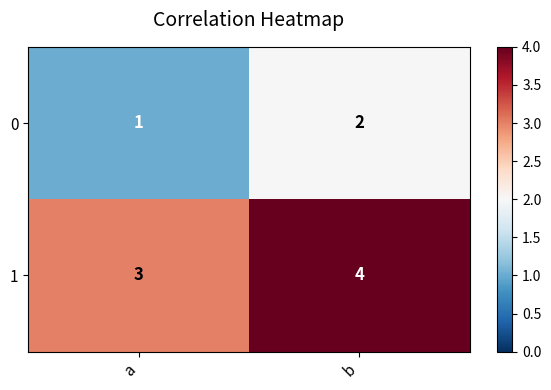

Which label corresponds to the smallest value in the chart?

a